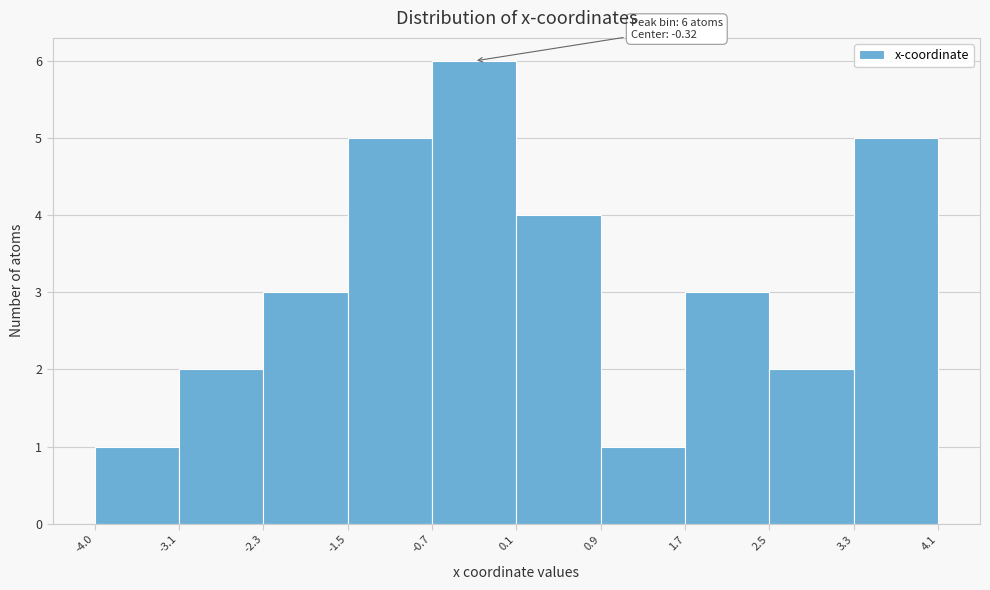

Over which range of the x-axis is the bar tallest?

-0.7 to 0.1